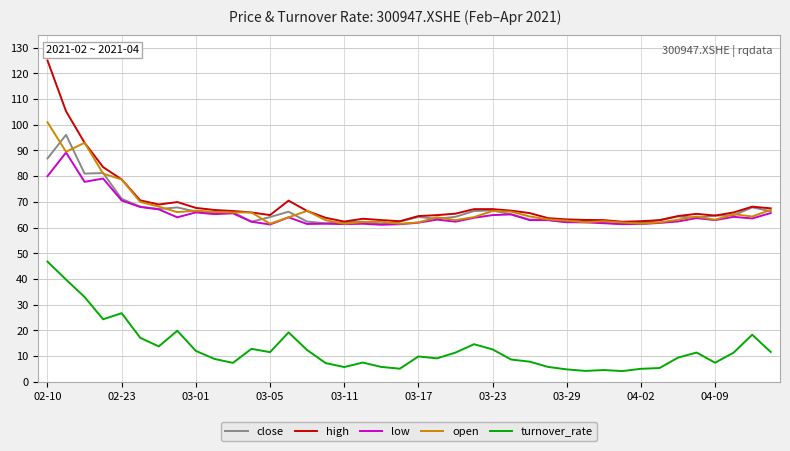

What is the lowest value of the low series?

61.1